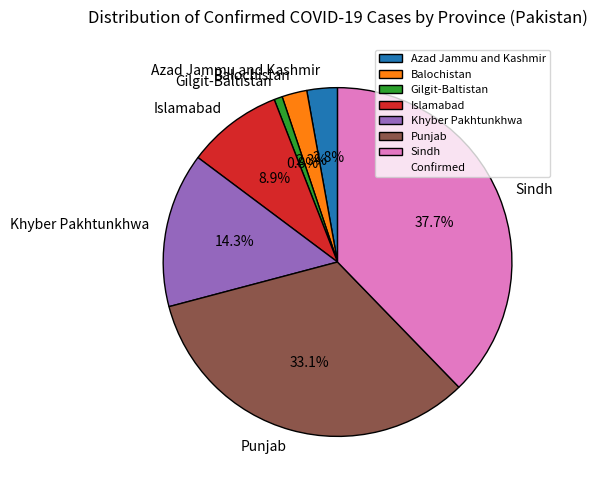

Which slice is the largest?

Sindh